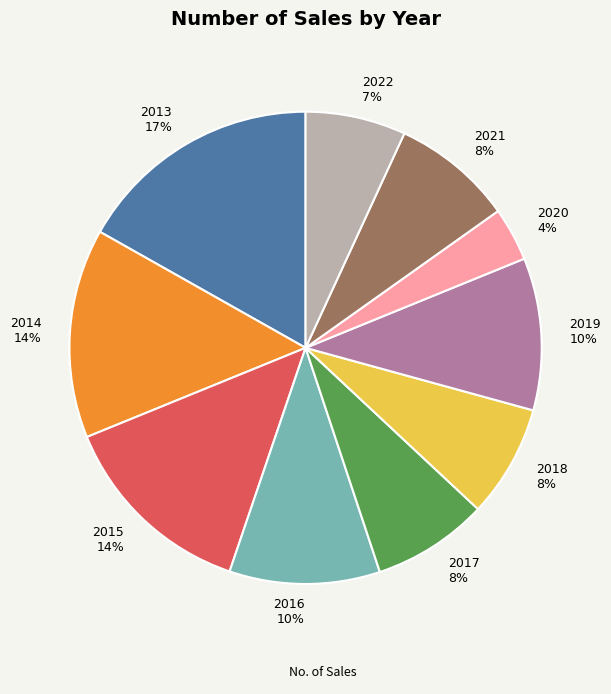

Is it true that 2013 is 26% of the pie?

False